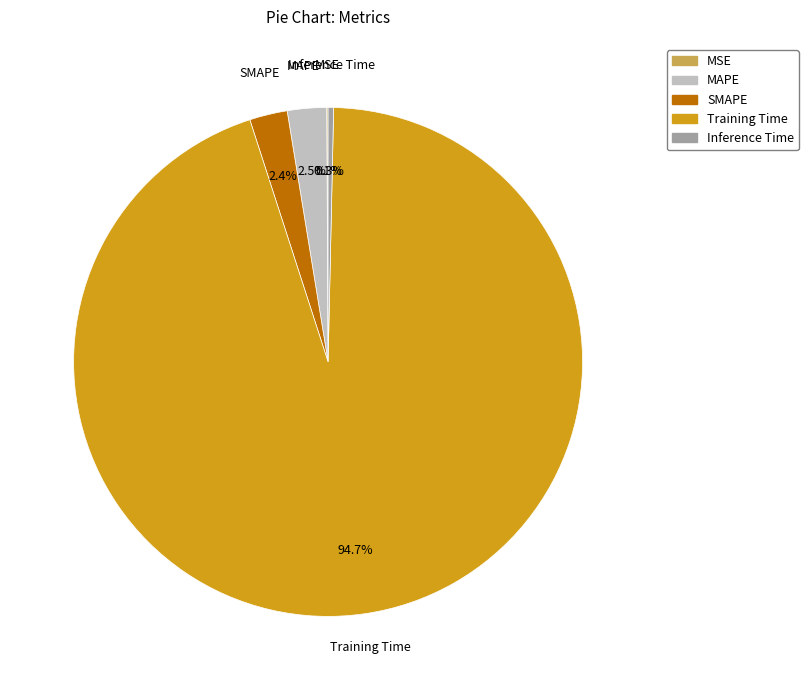

Combined, do Inference Time and MAPE account for over 50%?

No